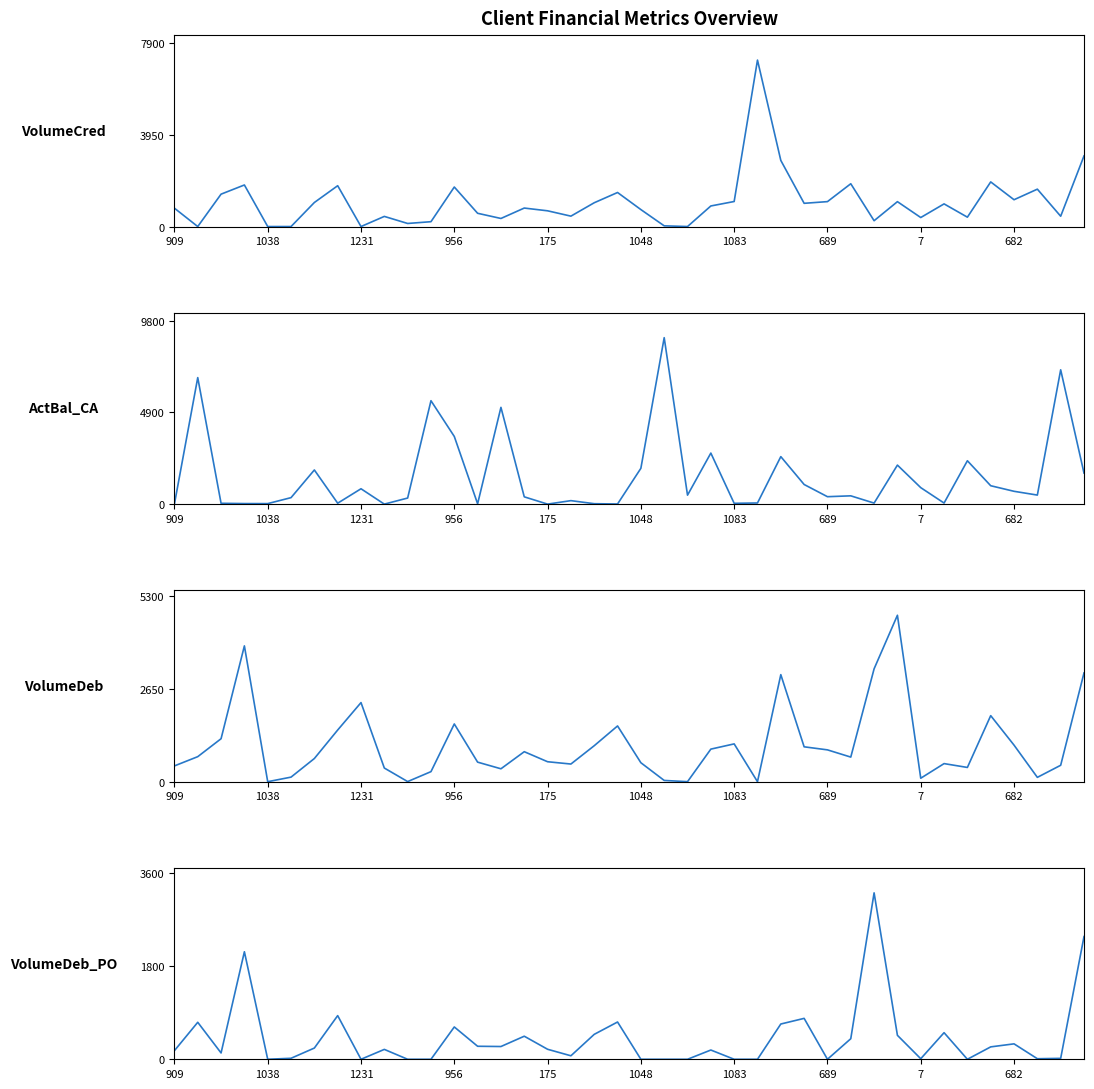

At which category is the sum across all series the highest?

39